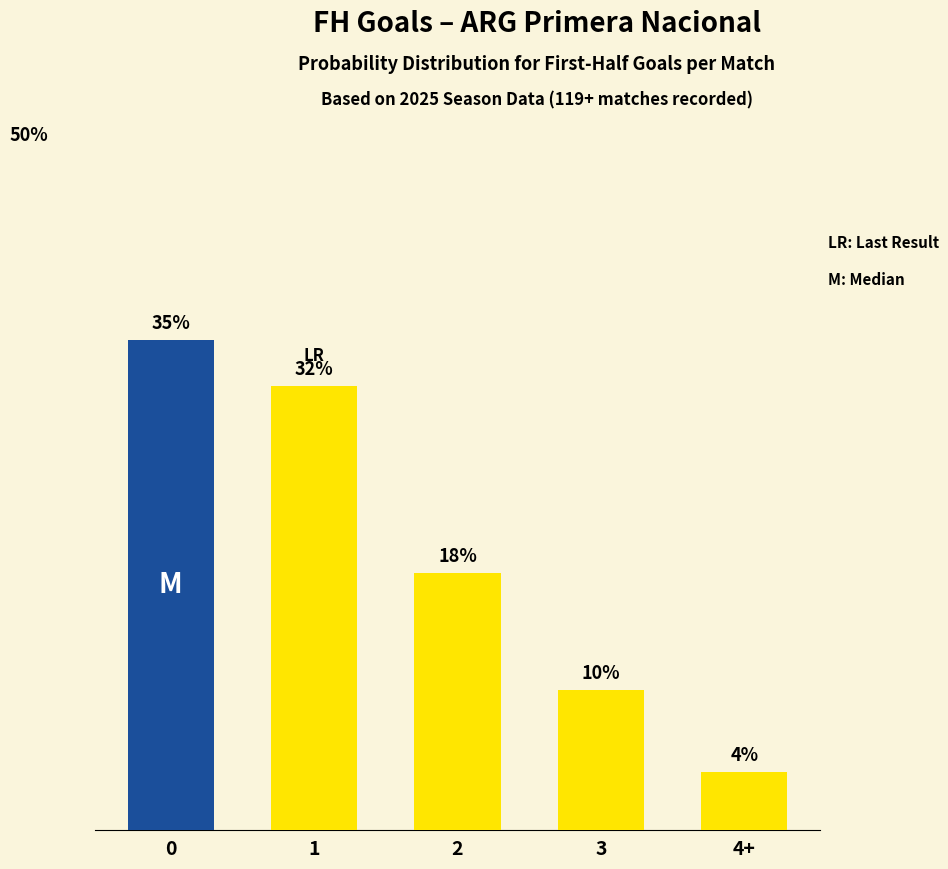

What is the difference between the maximum and minimum values?

31.1